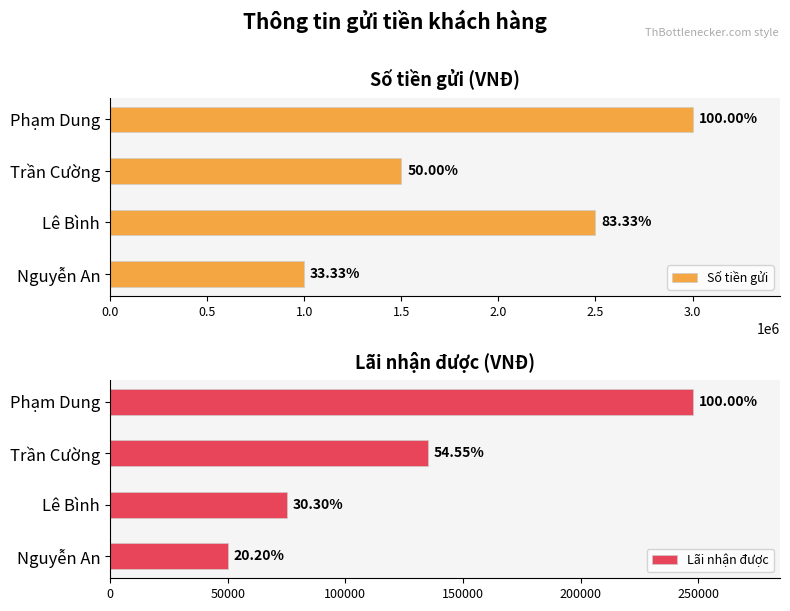

Between Nguyễn An and Phạm Dung, which series saw the biggest shift?

Số tiền gửi